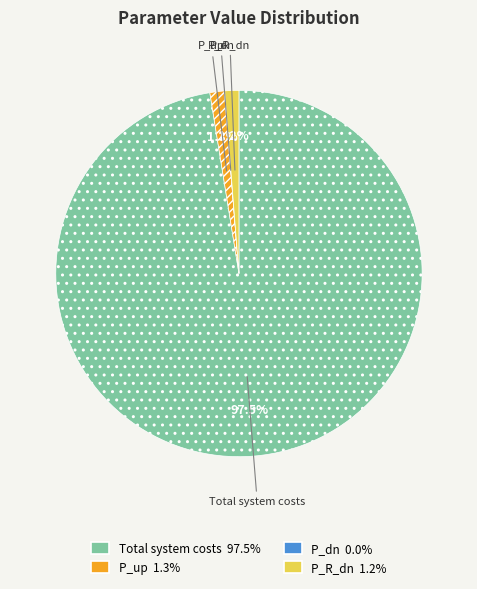

Is there a majority slice in this chart?

Yes